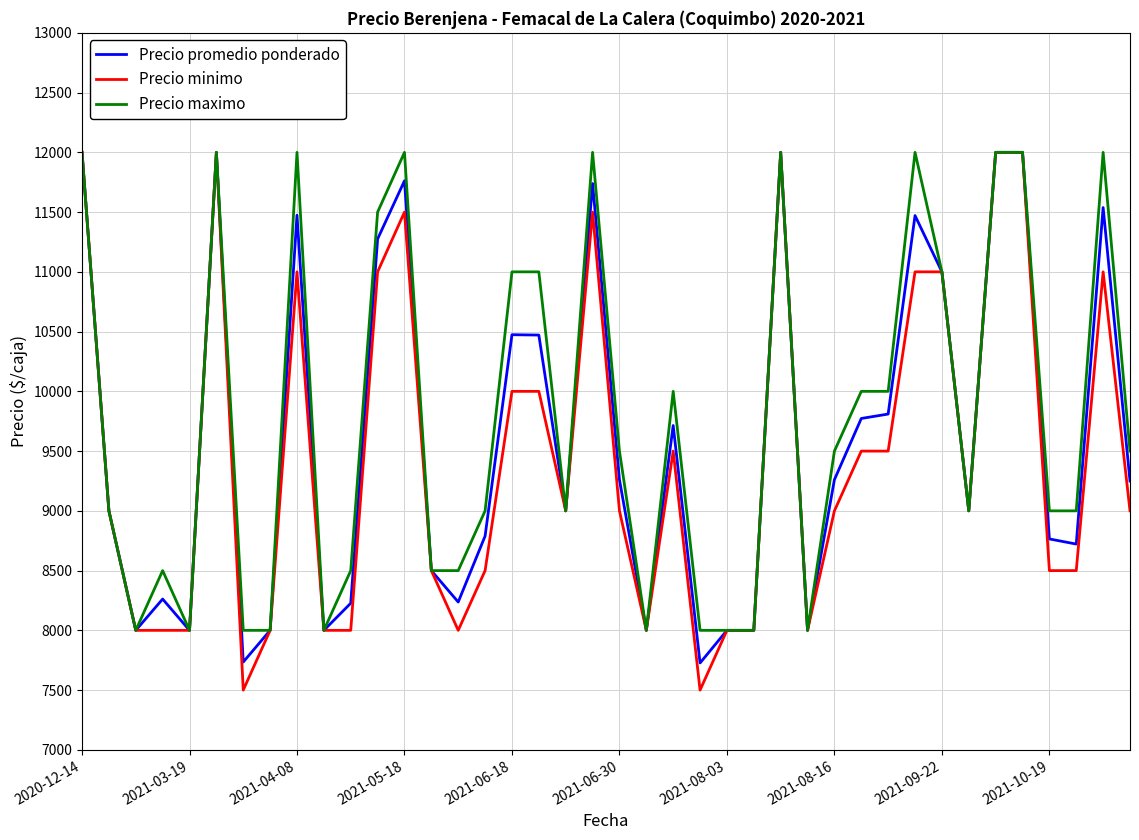

Count the number of categories in the chart.

40